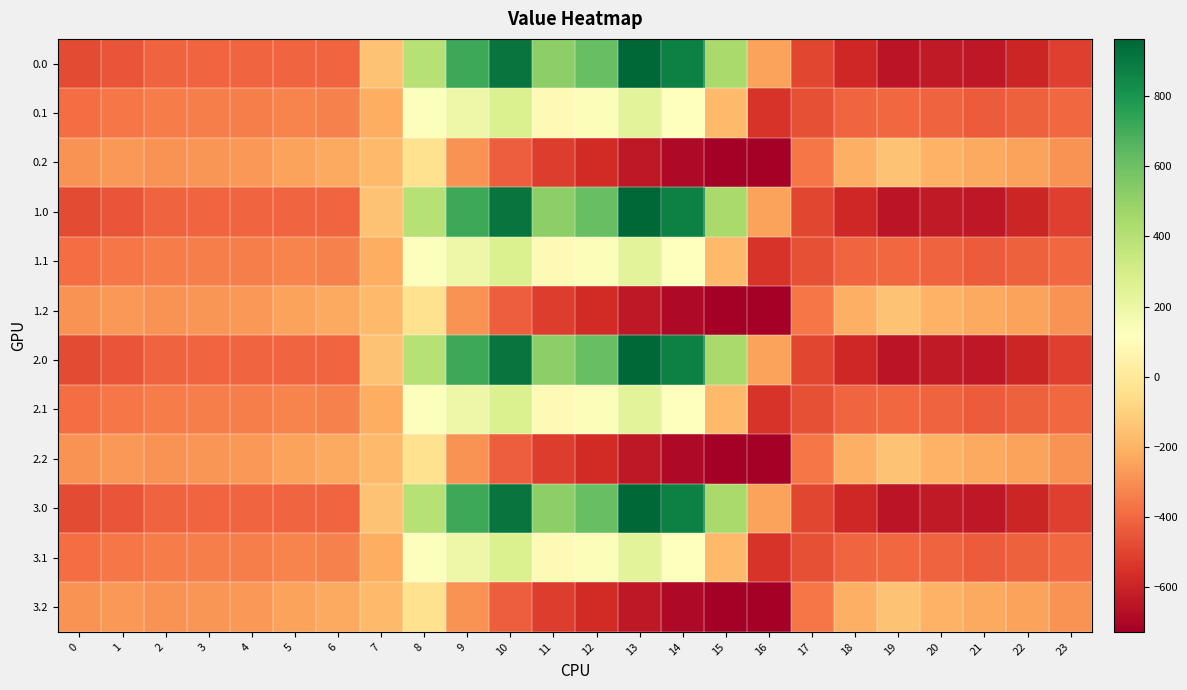

Reading right to left, extract all data points from this chart.

0.0: 23=-511.3	22=-592.3	21=-638.4	20=-629.9	19=-649.2	18=-586.7	17=-494.8	16=-250.9	15=443.0	14=870.3	13=962.7	12=619.4	11=516.0	10=916.2	9=716.9	8=395.3	7=-150.1	6=-408.0	5=-403.8	4=-404.9	3=-404.4	2=-410.3	1=-449.5	0=-482.0
0.1: 23=-399.4	22=-419.9	21=-432.4	20=-414.5	19=-400.2	18=-405.4	17=-466.6	16=-547.3	15=-173.1	14=113.7	13=241.5	12=134.6	11=87.0	10=274.1	9=191.1	8=125.2	7=-217.1	6=-332.2	5=-325.7	4=-339.6	3=-342.7	2=-347.9	1=-361.1	0=-384.6
0.2: 23=-287.5	22=-247.4	21=-226.4	20=-199.2	19=-151.0	18=-210.0	17=-362.4	16=-726.6	15=-725.8	14=-687.4	13=-640.4	12=-571.2	11=-520.6	10=-423.5	9=-288.5	8=-35.3	7=-176.6	6=-228.8	5=-245.0	4=-274.4	3=-281.0	2=-285.5	1=-272.7	0=-287.1
1.0: 23=-511.3	22=-592.3	21=-638.4	20=-629.9	19=-649.2	18=-586.7	17=-494.8	16=-250.9	15=443.0	14=870.3	13=962.7	12=619.4	11=516.0	10=916.2	9=716.9	8=395.3	7=-150.1	6=-408.0	5=-403.8	4=-404.9	3=-404.4	2=-410.3	1=-449.5	0=-482.0
1.1: 23=-399.4	22=-419.9	21=-432.4	20=-414.5	19=-400.2	18=-405.4	17=-466.6	16=-547.3	15=-173.1	14=113.7	13=241.5	12=134.6	11=87.0	10=274.1	9=191.1	8=125.2	7=-217.1	6=-332.2	5=-325.7	4=-339.6	3=-342.7	2=-347.9	1=-361.1	0=-384.6
1.2: 23=-287.5	22=-247.4	21=-226.4	20=-199.2	19=-151.0	18=-210.0	17=-362.4	16=-726.6	15=-725.8	14=-687.4	13=-640.4	12=-571.2	11=-520.6	10=-423.5	9=-288.5	8=-35.3	7=-176.6	6=-228.8	5=-245.0	4=-274.4	3=-281.0	2=-285.5	1=-272.7	0=-287.1
2.0: 23=-511.3	22=-592.3	21=-638.4	20=-629.9	19=-649.2	18=-586.7	17=-494.8	16=-250.9	15=443.0	14=870.3	13=962.7	12=619.4	11=516.0	10=916.2	9=716.9	8=395.3	7=-150.1	6=-408.0	5=-403.8	4=-404.9	3=-404.4	2=-410.3	1=-449.5	0=-482.0
2.1: 23=-399.4	22=-419.9	21=-432.4	20=-414.5	19=-400.2	18=-405.4	17=-466.6	16=-547.3	15=-173.1	14=113.7	13=241.5	12=134.6	11=87.0	10=274.1	9=191.1	8=125.2	7=-217.1	6=-332.2	5=-325.7	4=-339.6	3=-342.7	2=-347.9	1=-361.1	0=-384.6
2.2: 23=-287.5	22=-247.4	21=-226.4	20=-199.2	19=-151.0	18=-210.0	17=-362.4	16=-726.6	15=-725.8	14=-687.4	13=-640.4	12=-571.2	11=-520.6	10=-423.5	9=-288.5	8=-35.3	7=-176.6	6=-228.8	5=-245.0	4=-274.4	3=-281.0	2=-285.5	1=-272.7	0=-287.1
3.0: 23=-511.3	22=-592.3	21=-638.4	20=-629.9	19=-649.2	18=-586.7	17=-494.8	16=-250.9	15=443.0	14=870.3	13=962.7	12=619.4	11=516.0	10=916.2	9=716.9	8=395.3	7=-150.1	6=-408.0	5=-403.8	4=-404.9	3=-404.4	2=-410.3	1=-449.5	0=-482.0
3.1: 23=-399.4	22=-419.9	21=-432.4	20=-414.5	19=-400.2	18=-405.4	17=-466.6	16=-547.3	15=-173.1	14=113.7	13=241.5	12=134.6	11=87.0	10=274.1	9=191.1	8=125.2	7=-217.1	6=-332.2	5=-325.7	4=-339.6	3=-342.7	2=-347.9	1=-361.1	0=-384.6
3.2: 23=-287.5	22=-247.4	21=-226.4	20=-199.2	19=-151.0	18=-210.0	17=-362.4	16=-726.6	15=-725.8	14=-687.4	13=-640.4	12=-571.2	11=-520.6	10=-423.5	9=-288.5	8=-35.3	7=-176.6	6=-228.8	5=-245.0	4=-274.4	3=-281.0	2=-285.5	1=-272.7	0=-287.1